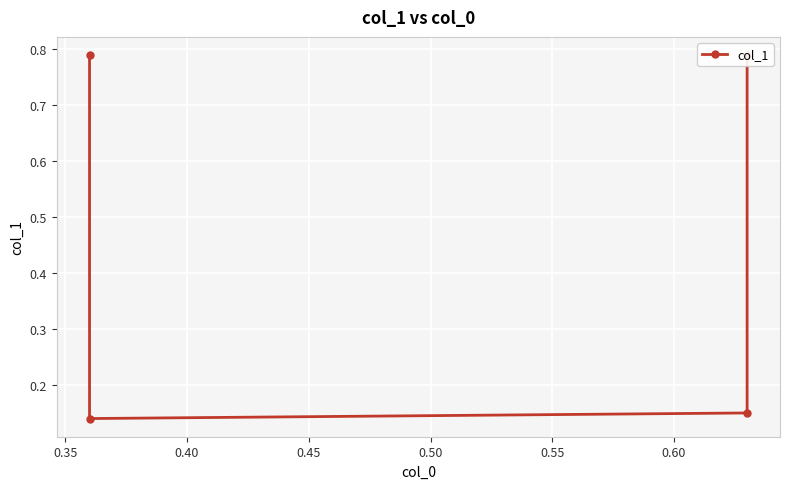

How many data points does each series have?

4